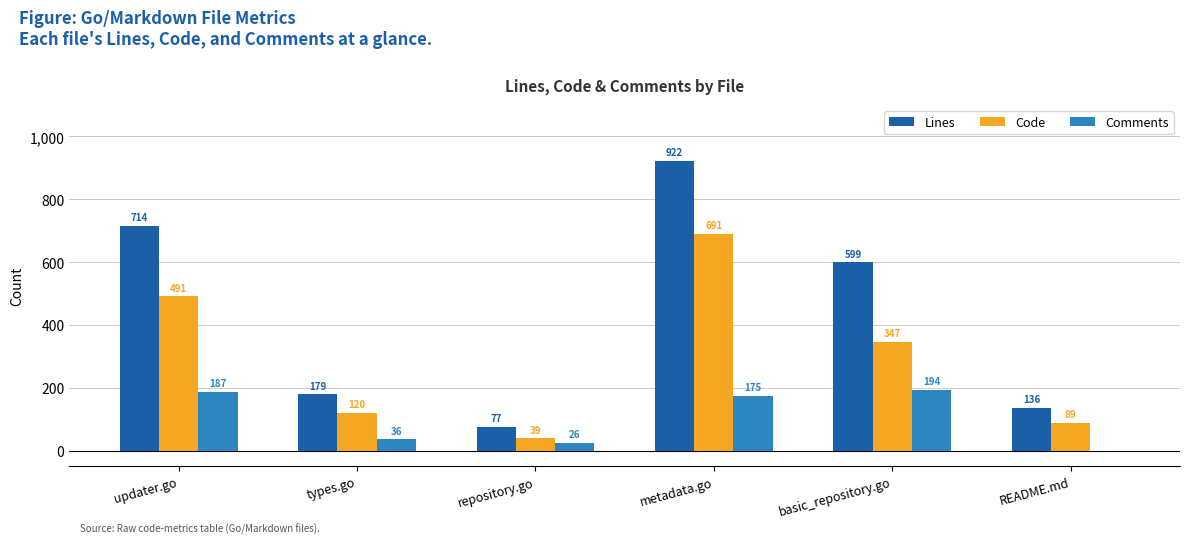

What is the average value of the Comments series?

103